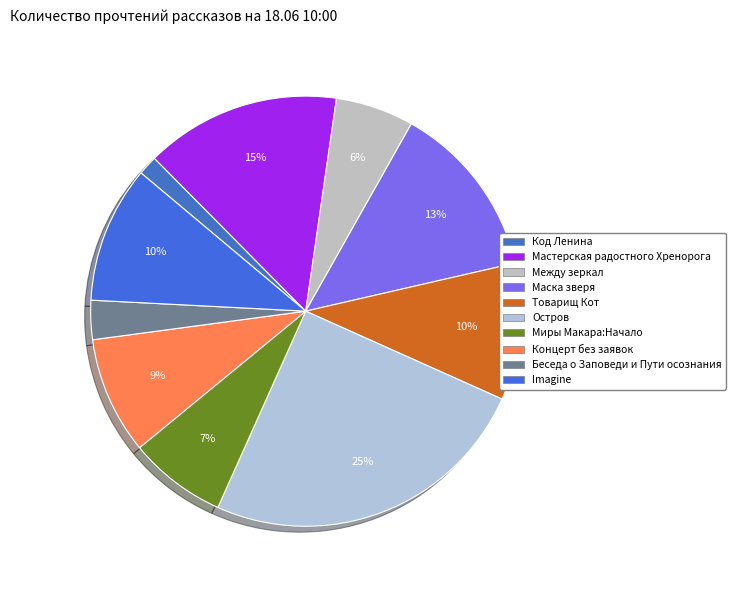

The Беседа о Заповеди и Пути осознания slice represents 3% of the pie. True or false?

True